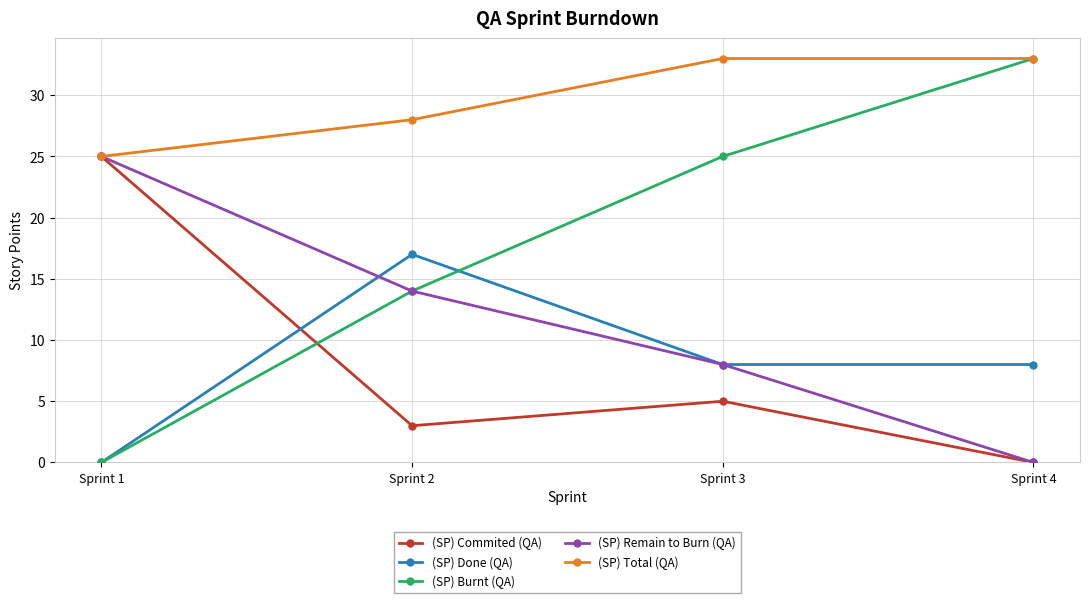

What is the value of the (SP) Commited (QA) point at the 2nd from the left?

3